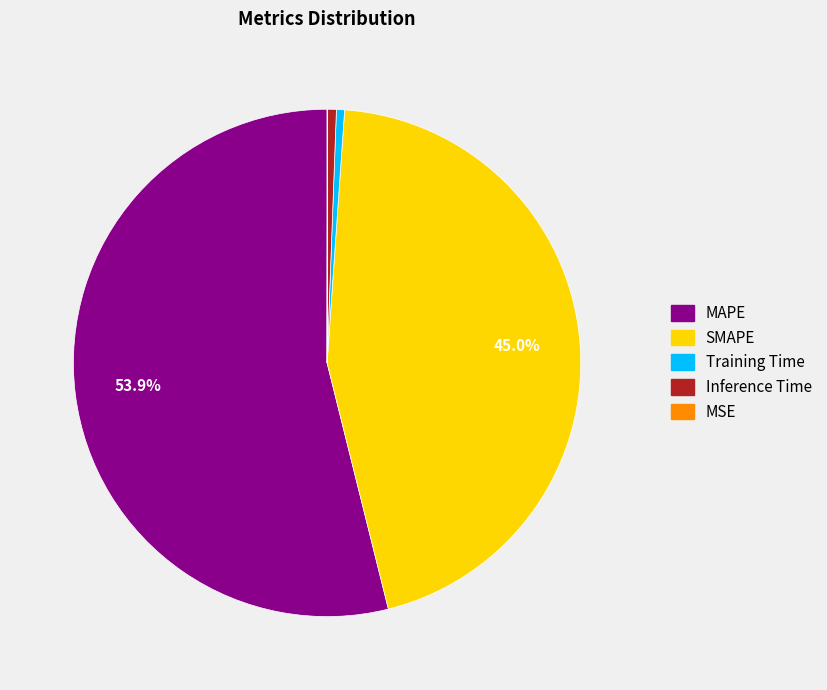

Which category has the biggest portion of the pie?

MAPE